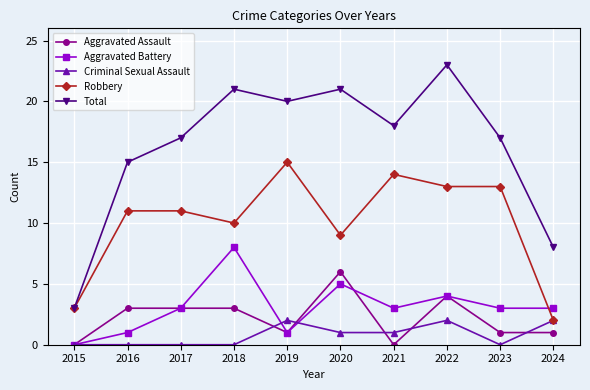

Reading left to right, extract all data points from this chart.

Aggravated Assault: 0	3	3	3	1	6	0	4	1	1
Aggravated Battery: 0	1	3	8	1	5	3	4	3	3
Criminal Sexual Assault: 0	0	0	0	2	1	1	2	0	2
Robbery: 3	11	11	10	15	9	14	13	13	2
Total: 3	15	17	21	20	21	18	23	17	8